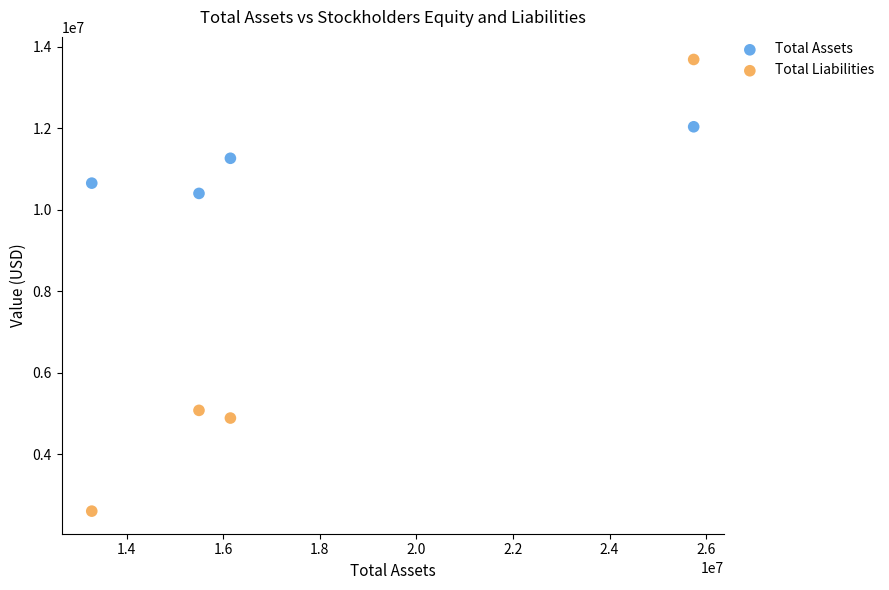

Across all data points, what is the average X value?

17665680